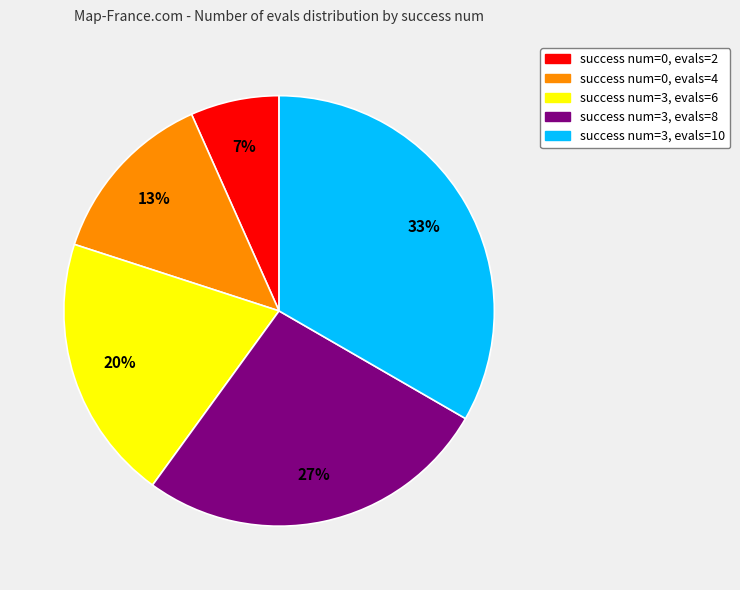

Does any single category account for the majority?

No